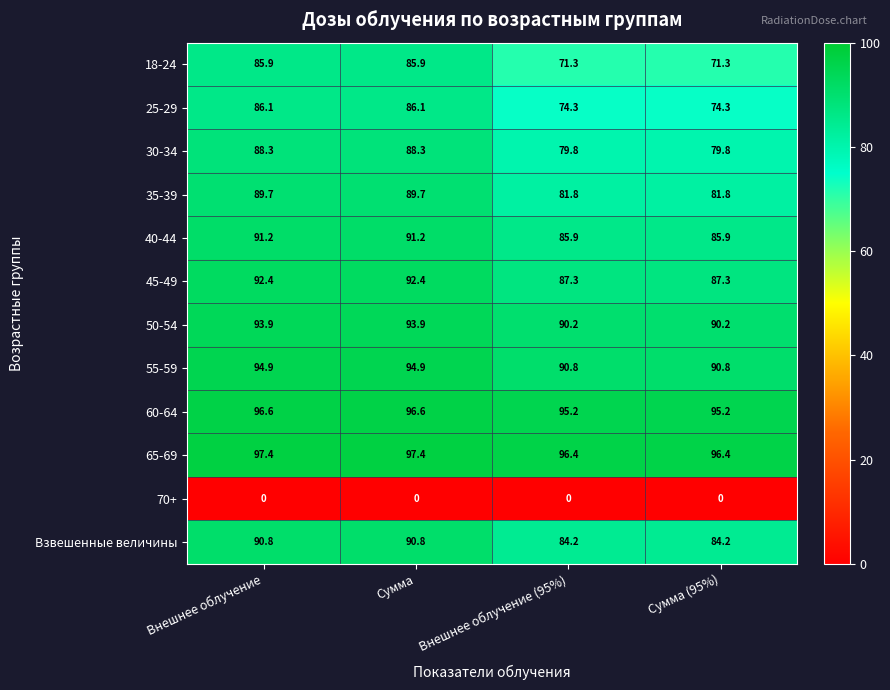

Is it true that 18-24 equals 71.3 at Внешнее облучение (95%)?

True